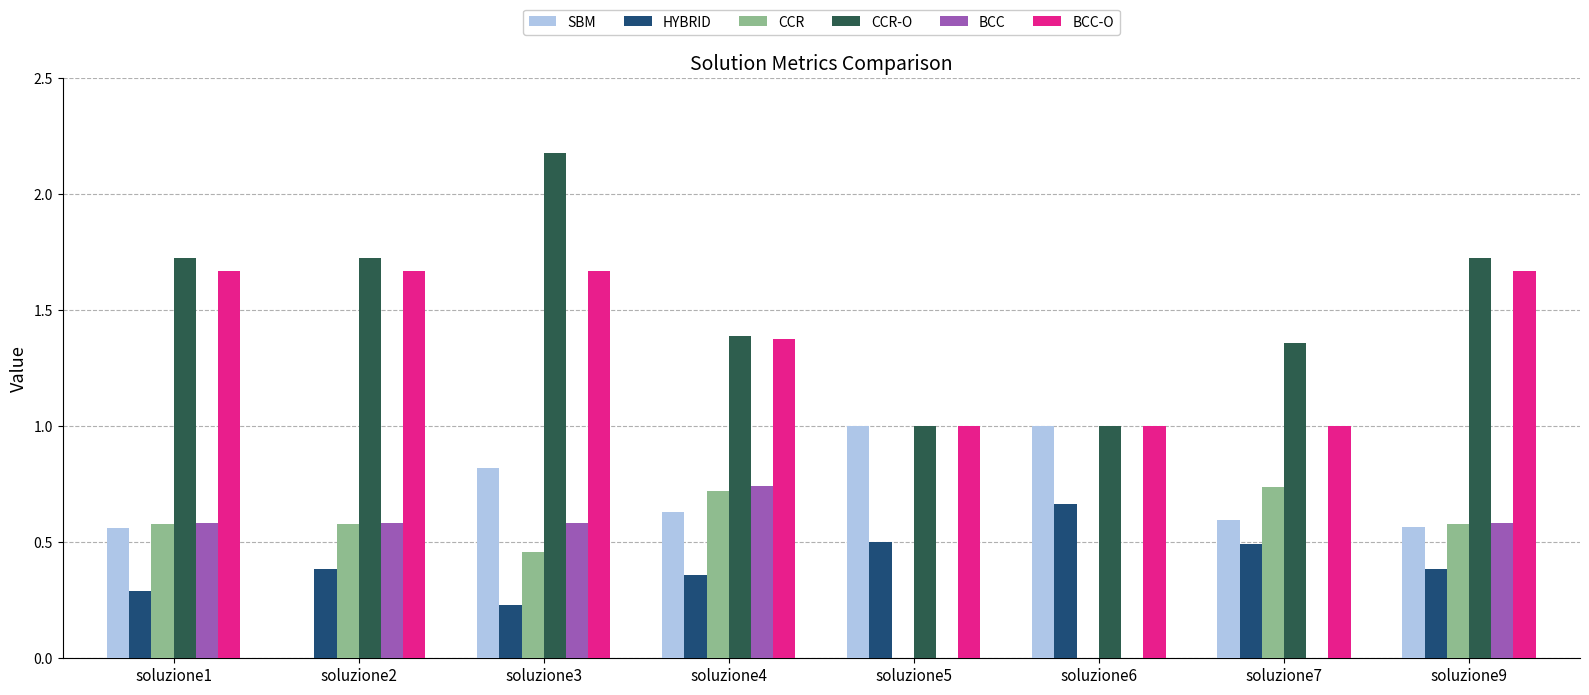

Which category has the highest value across all series?

soluzione3